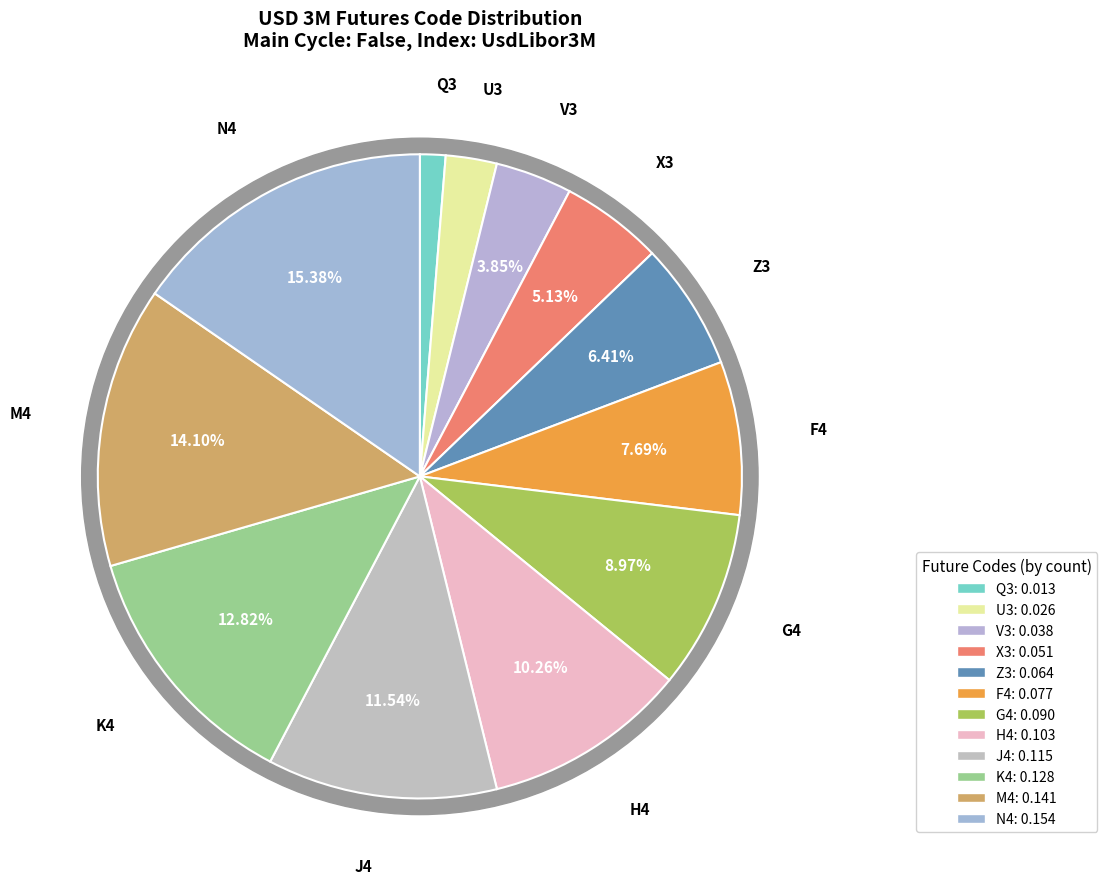

Is it true that X3 is 5% of the pie?

True